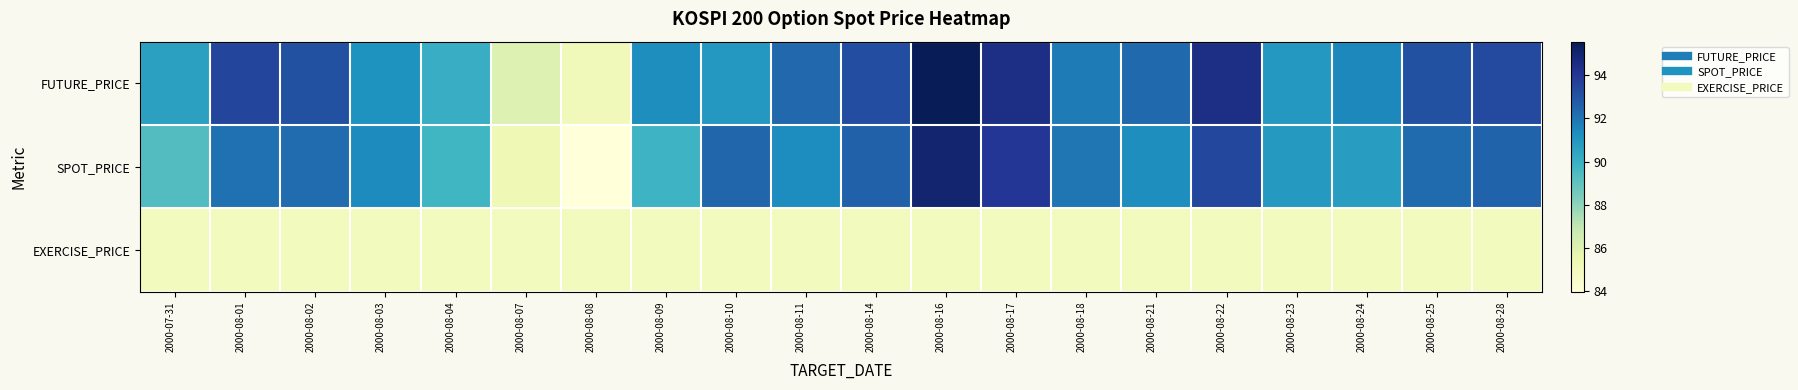

What is the minimum value shown in the chart?

84.0